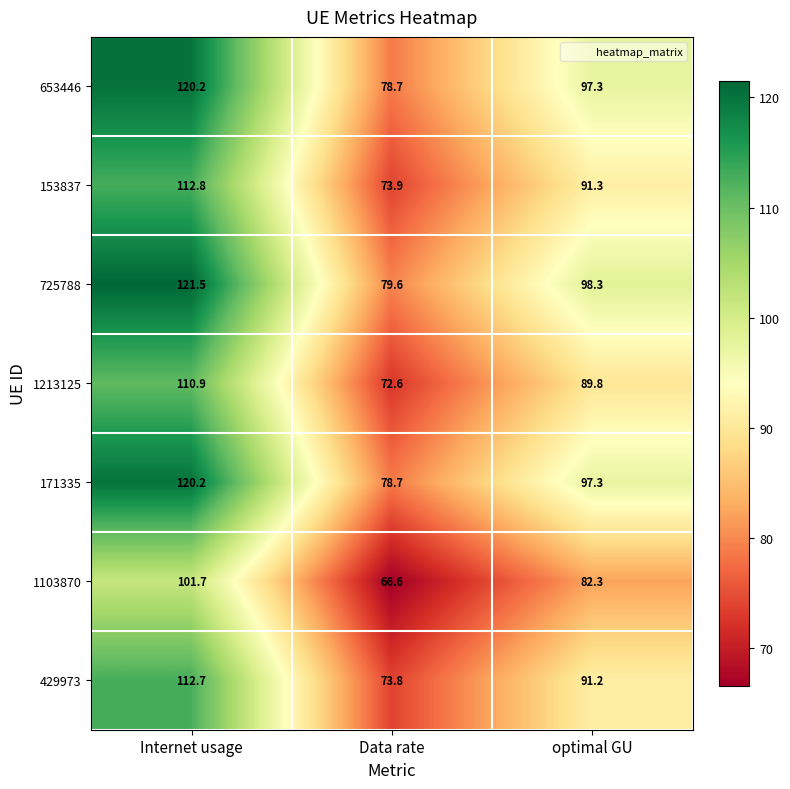

How many categories are shown in the chart?

3